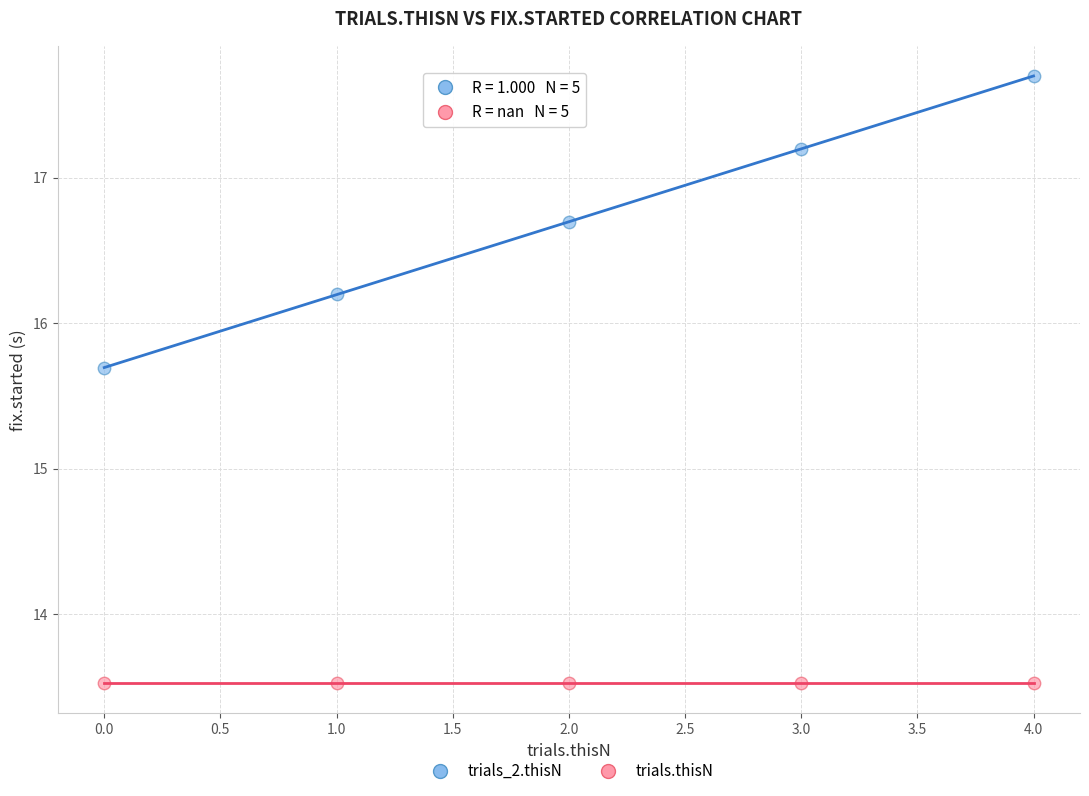

Which series reaches the minimum Y coordinate?

trials.thisN